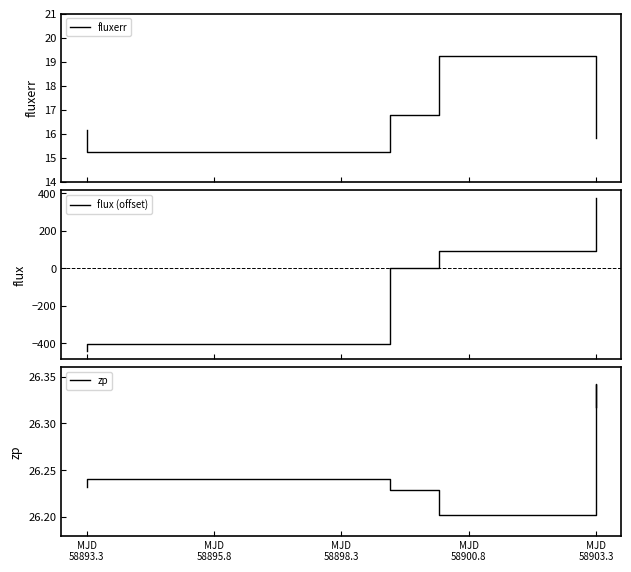

Is it true that fluxerr equals 4.5 at MJD
58893.3?

False